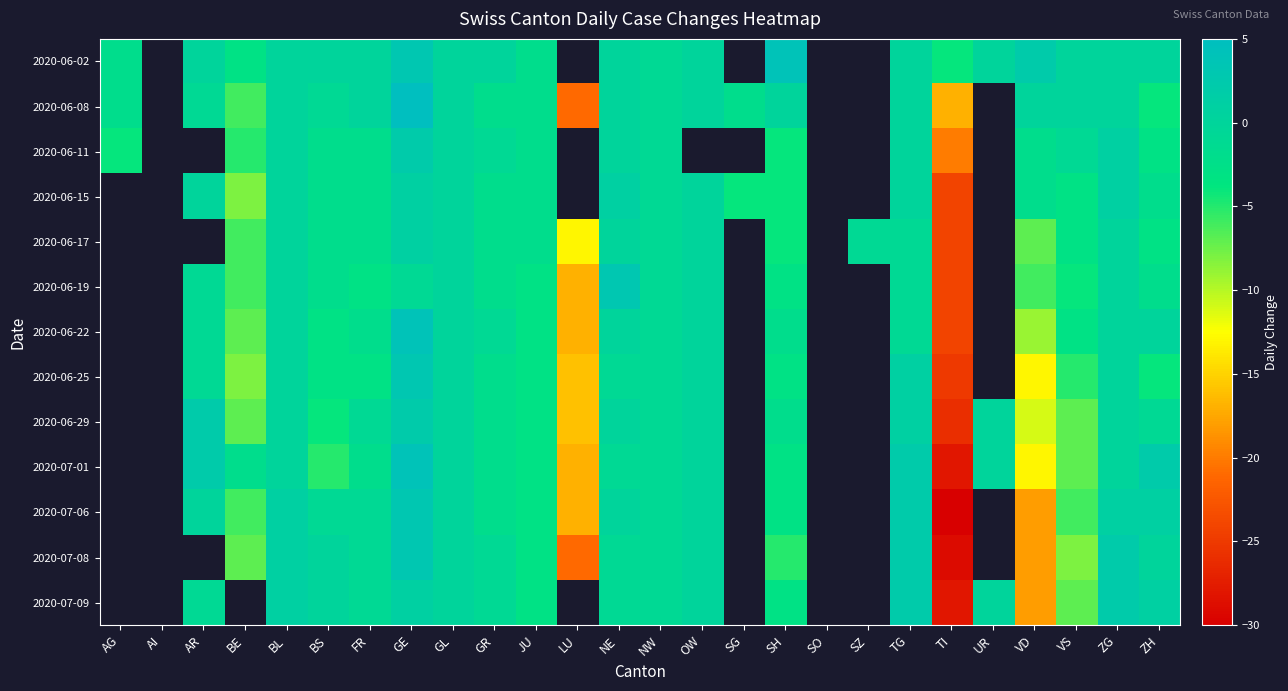

Is the value of 2020-06-25 at ZG greater than the value of 2020-06-19 at SG?

No